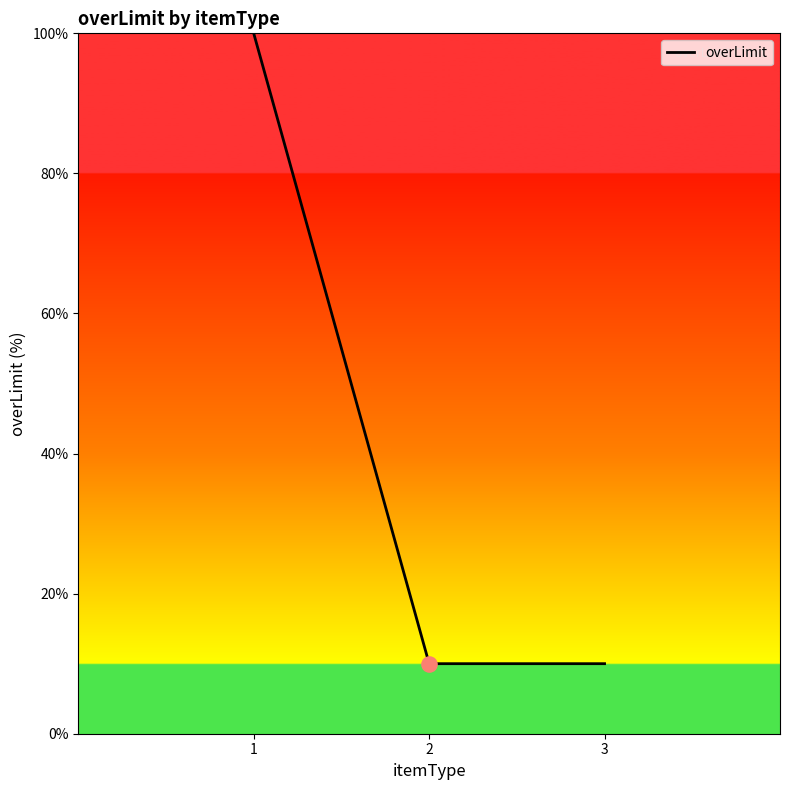

Approximately how many times larger is the value at 1 compared to 2?

10.0